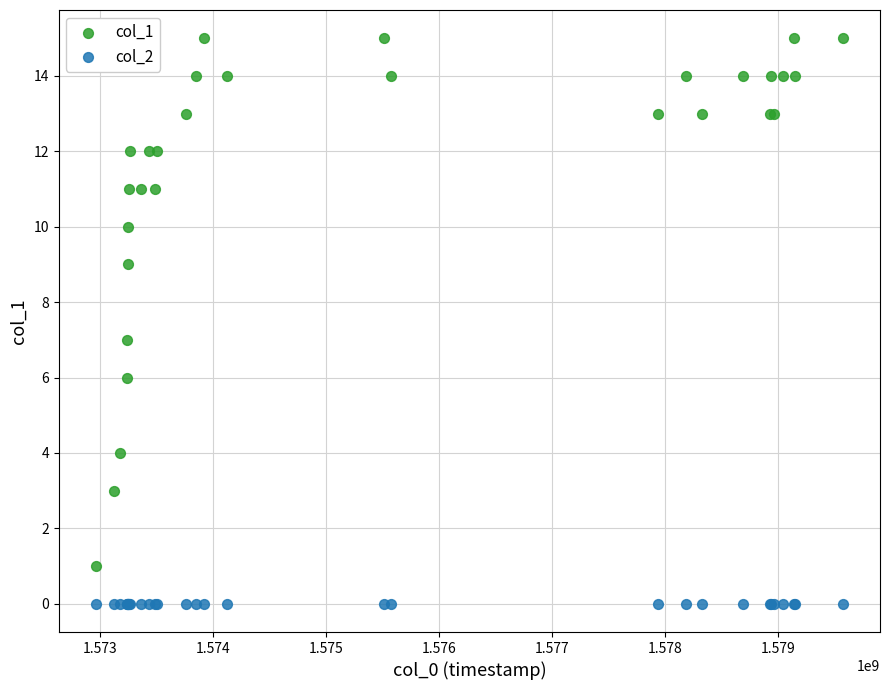

Which series reaches the minimum Y coordinate?

col_2